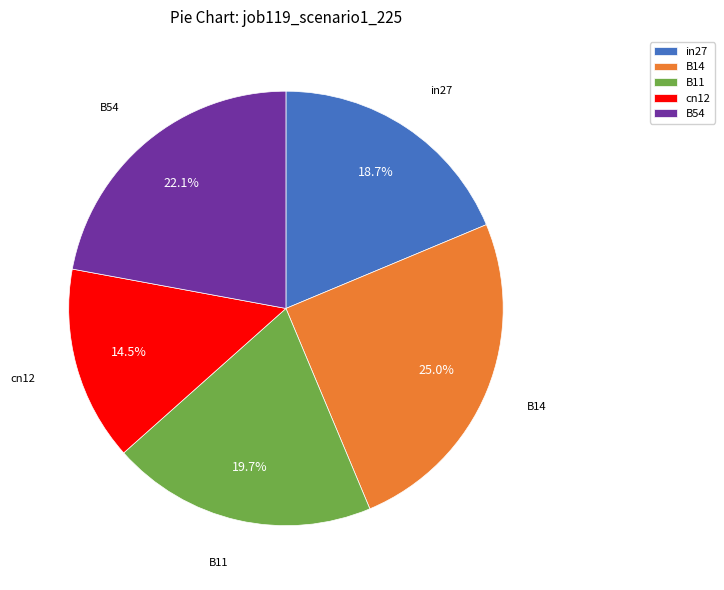

Is there any slice that represents more than half of the pie?

No